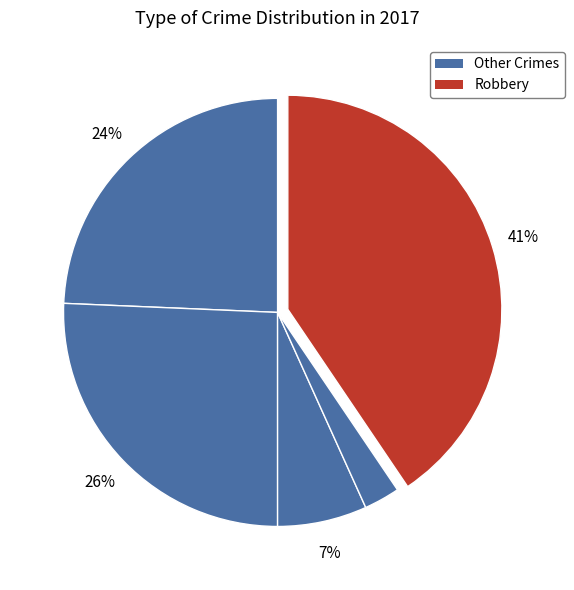

How many slices are in this pie chart?

5